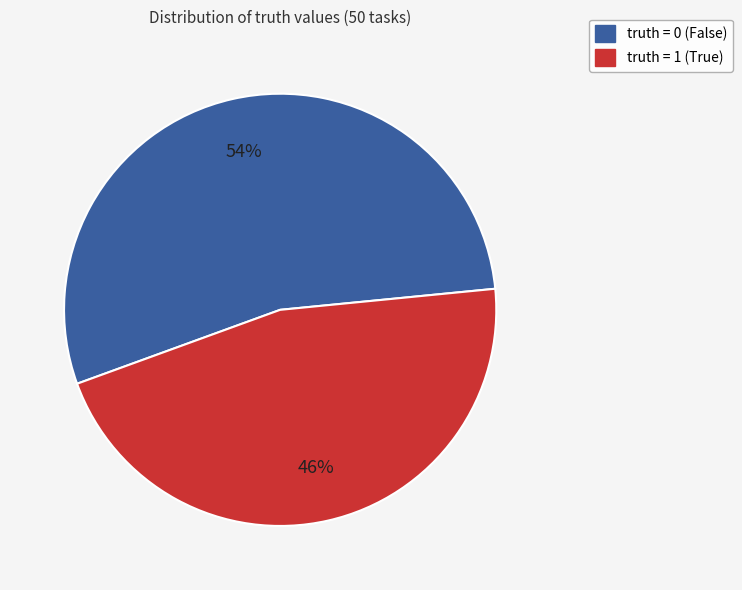

Does any single category account for the majority?

Yes